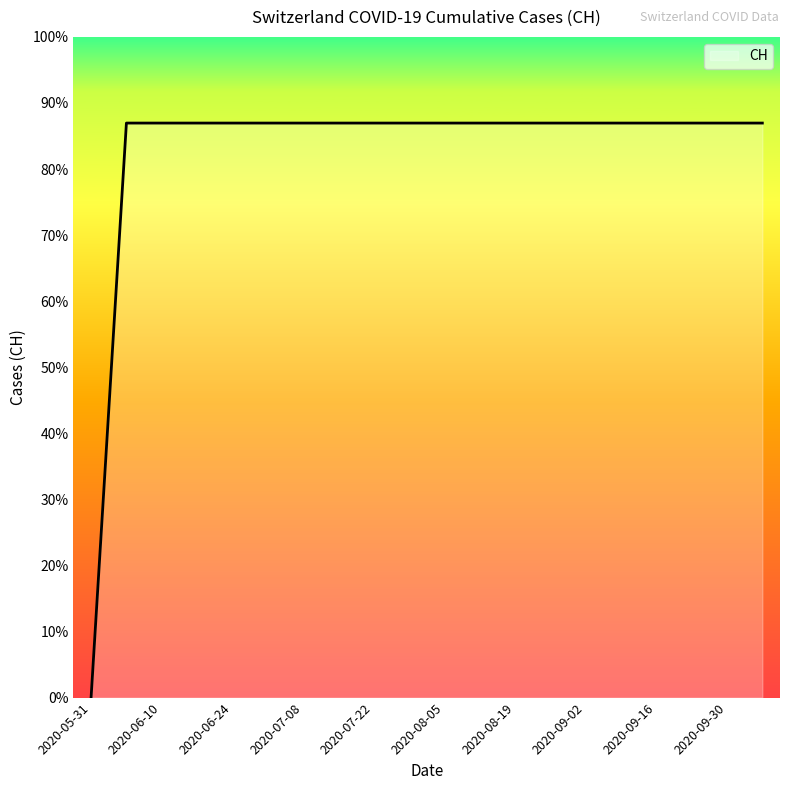

List the labels in order of value, smallest first.

2020-05-31, 2020-06-03, 2020-06-10, 2020-06-17, 2020-06-24, 2020-07-01, 2020-07-08, 2020-07-15, 2020-07-22, 2020-07-29, 2020-08-05, 2020-08-12, 2020-08-19, 2020-08-26, 2020-09-02, 2020-09-09, 2020-09-16, 2020-09-23, 2020-09-30, 2020-10-07